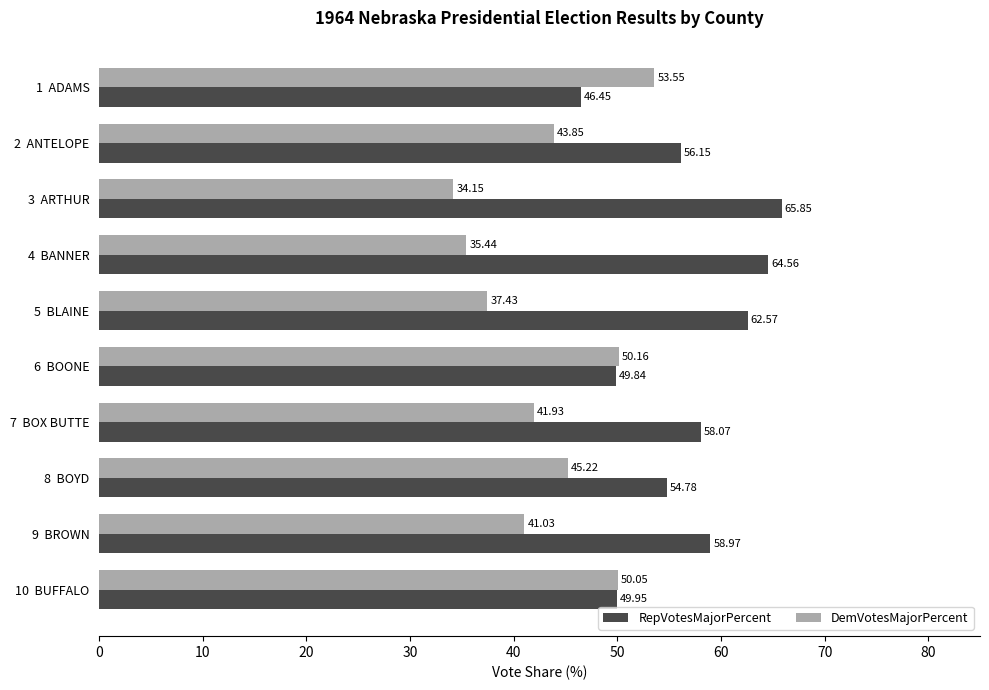

What is the difference between the maximum and minimum values in the RepVotesMajorPercent series?

19.4